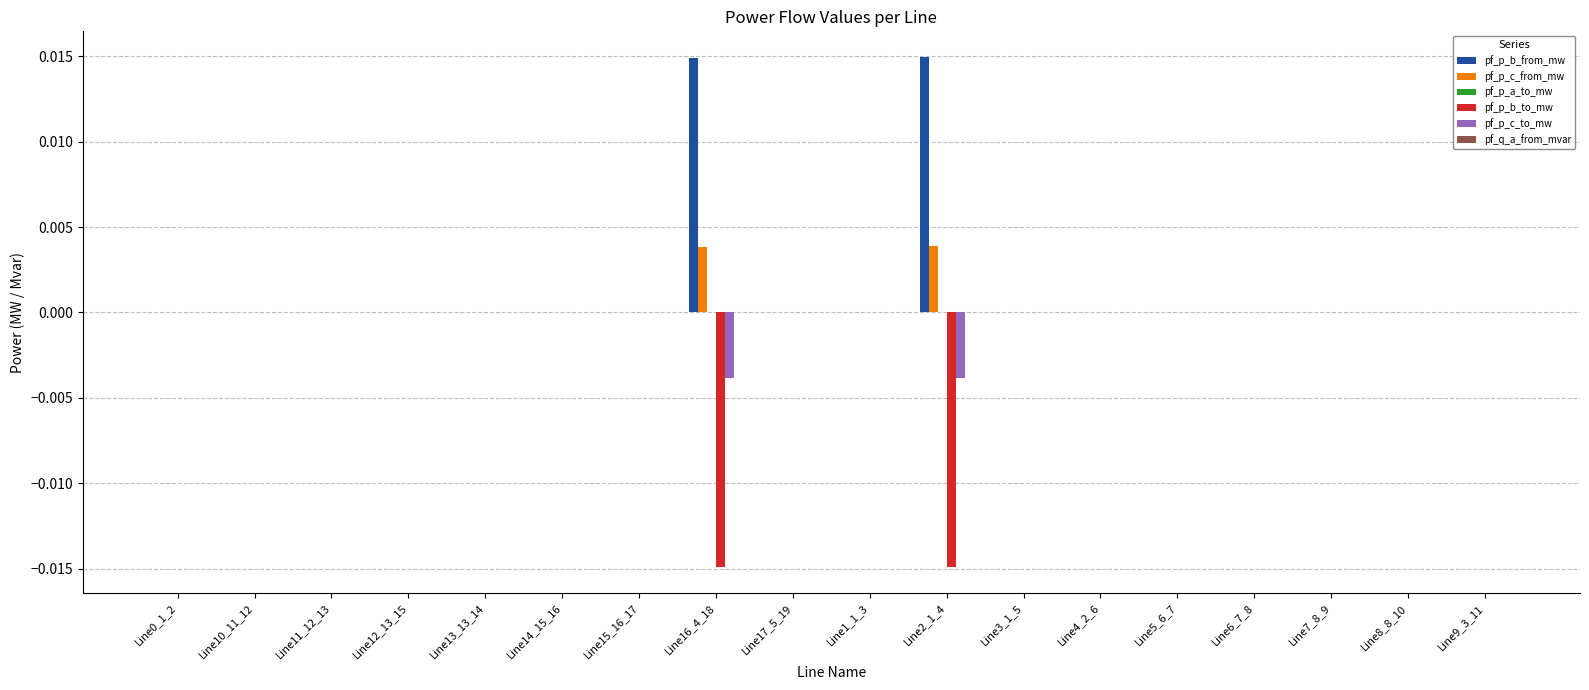

The value of pf_p_c_to_mw at Line9_3_11 is 0.0. True or false?

True